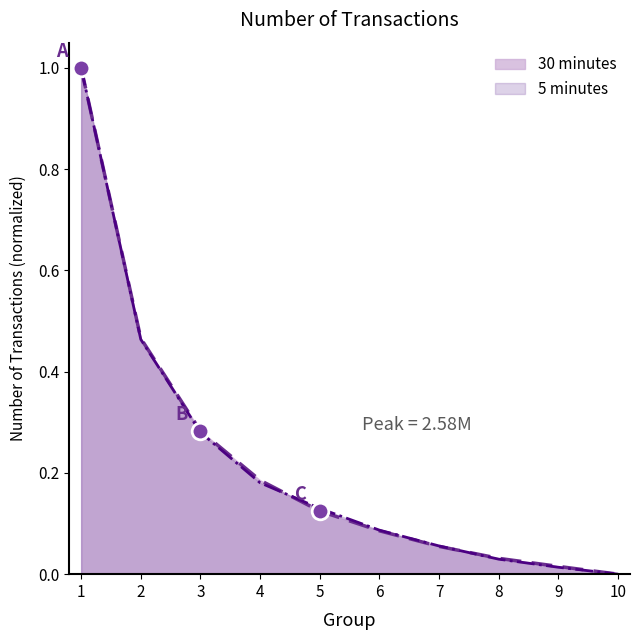

Which category has the lowest value in the 30 minutes series?

10